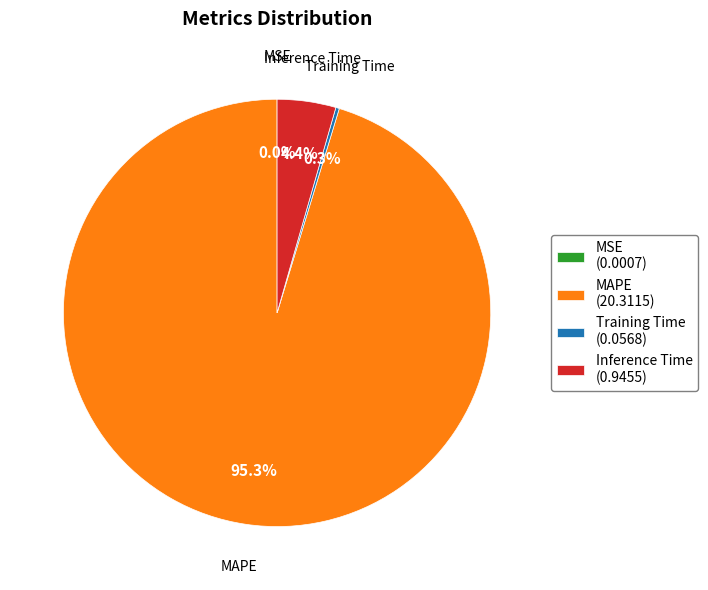

Does any single category account for the majority?

Yes